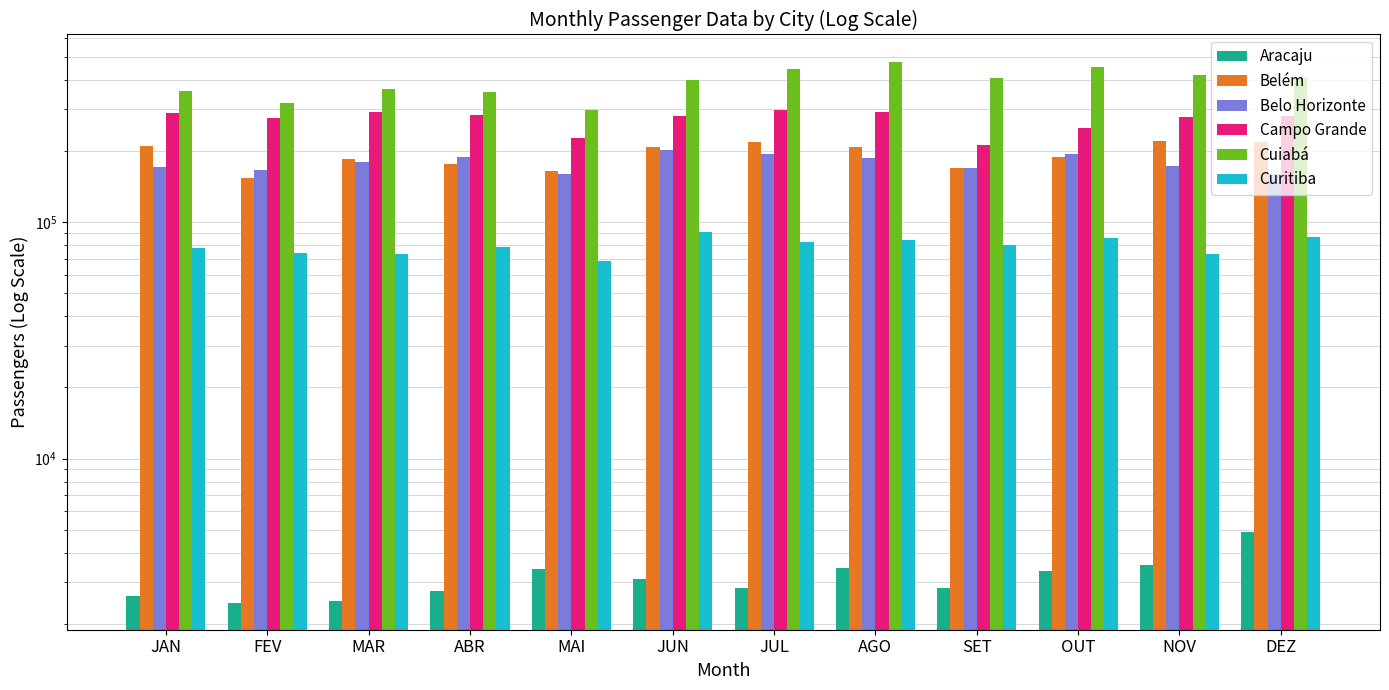

How many values in the Cuiabá series exceed 408398?

5